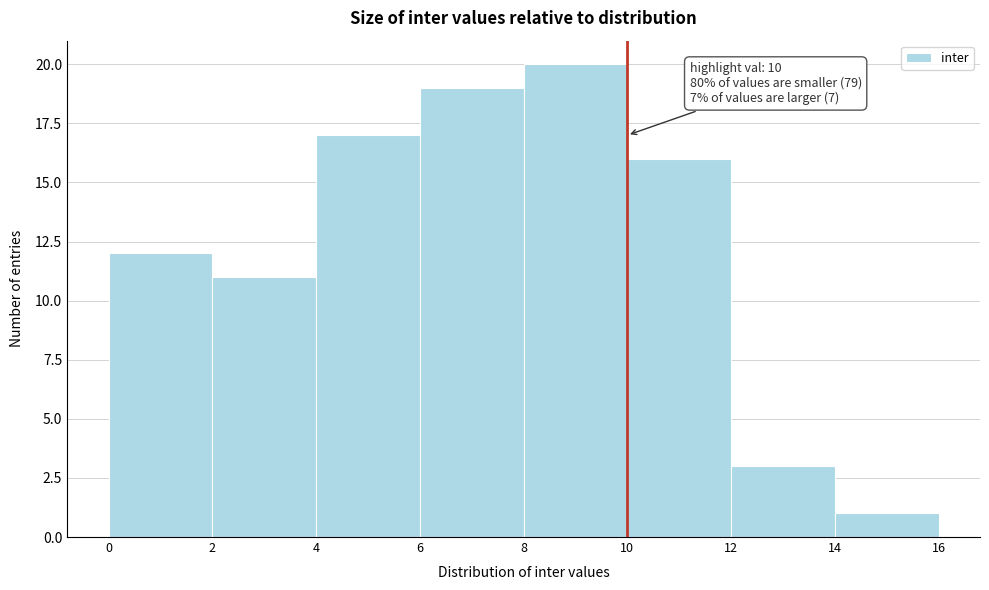

Which range on the x-axis has the tallest bar?

8 to 10